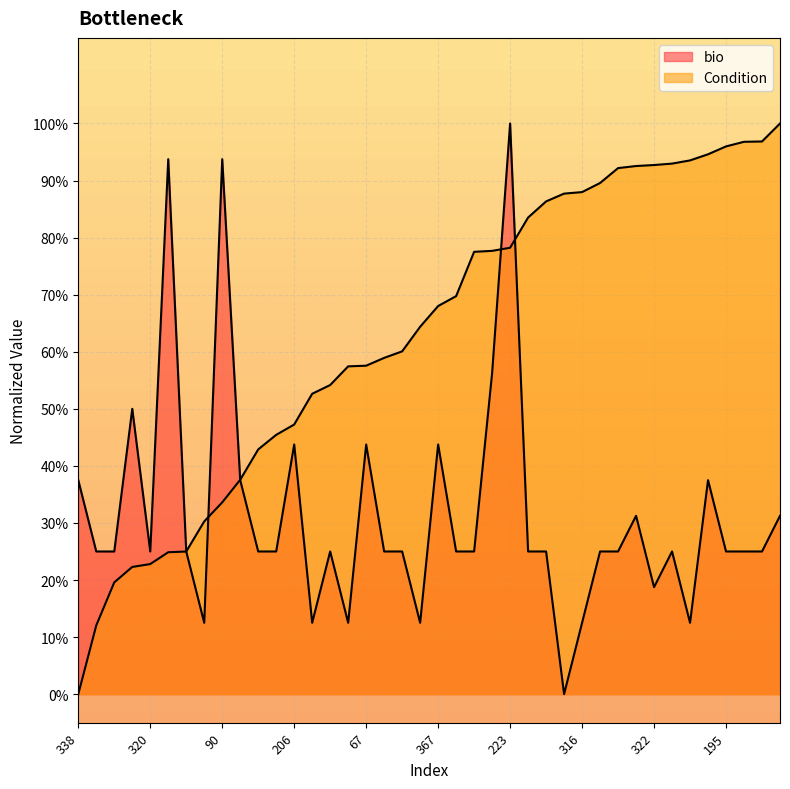

Reading left to right, what are all the values shown in this chart?

bio: 0.4	0.2	0.2	0.5	0.2	0.9	0.2	0.1	0.9	0.4	0.2	0.2	0.4	0.1	0.2	0.1	0.4	0.2	0.2	0.1	0.4	0.2	0.2	0.6	1.0	0.2	0.2	0.0	0.1	0.2	0.2	0.3	0.2	0.2	0.1	0.4	0.2	0.2	0.2	0.3
Condition: 0.0	0.1	0.2	0.2	0.2	0.2	0.2	0.3	0.3	0.4	0.4	0.5	0.5	0.5	0.5	0.6	0.6	0.6	0.6	0.6	0.7	0.7	0.8	0.8	0.8	0.8	0.9	0.9	0.9	0.9	0.9	0.9	0.9	0.9	0.9	0.9	1.0	1.0	1.0	1.0